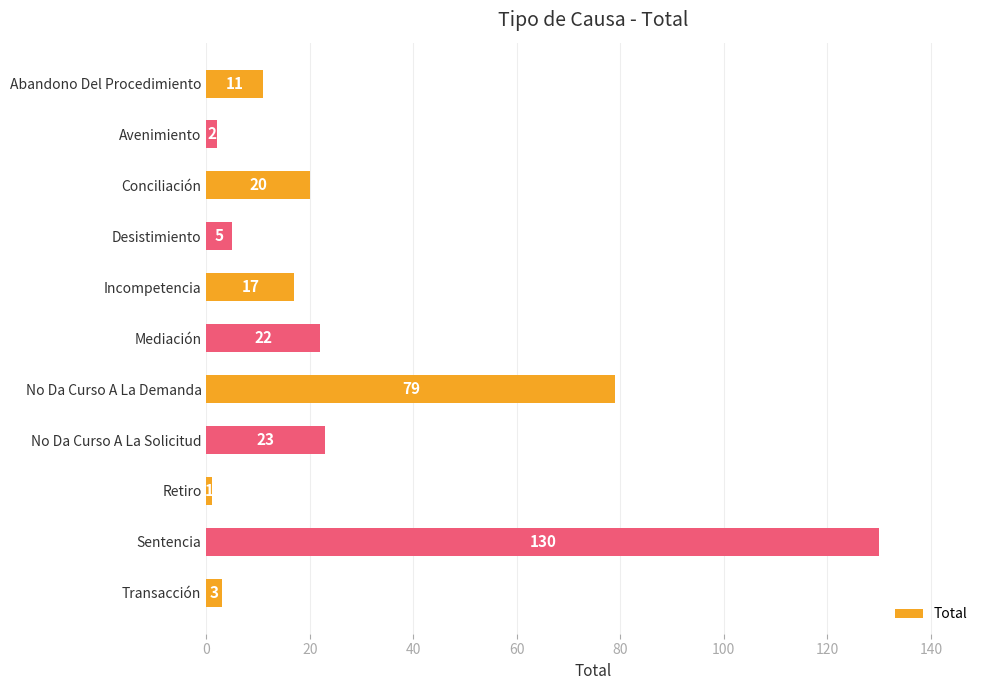

The chart shows a value of 172 at Sentencia. True or false?

False